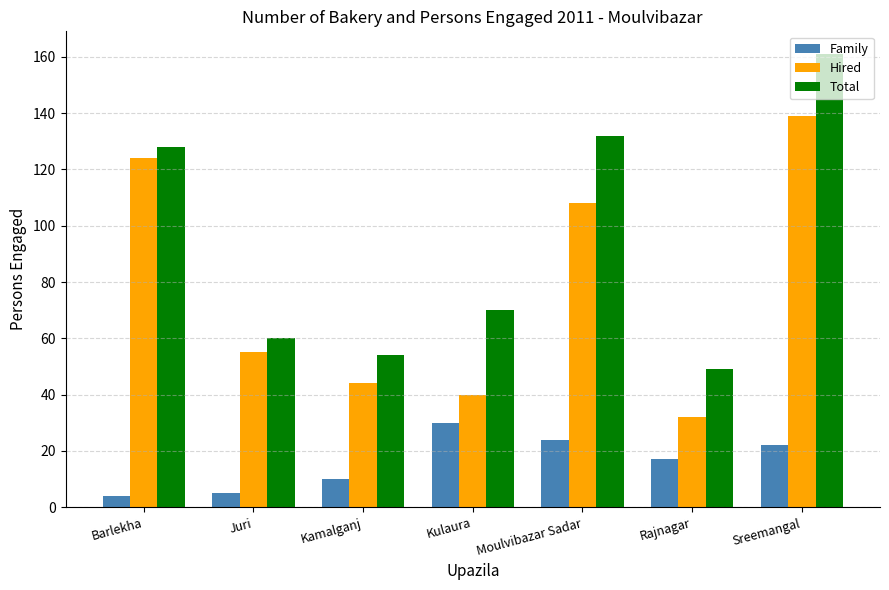

What is the label of the 7th bar from the left?

Sreemangal